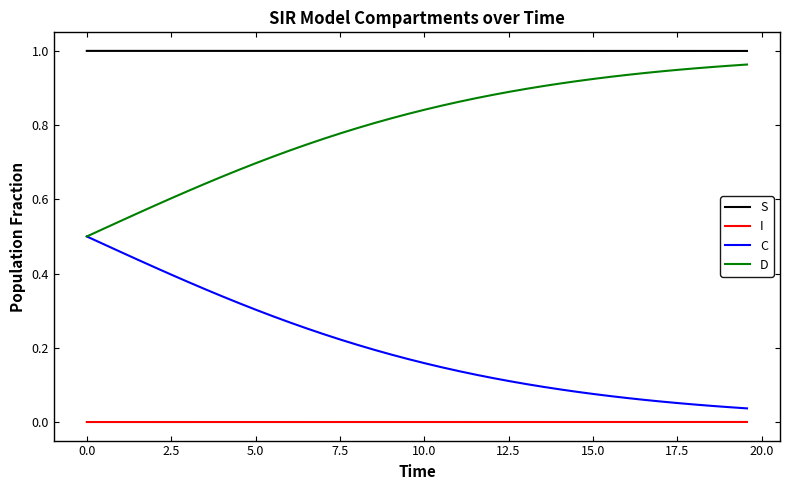

Which series has the largest total across all categories?

S